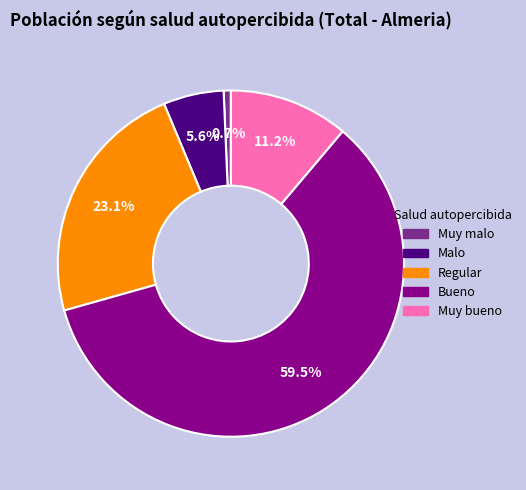

How many segments does this pie chart have?

5